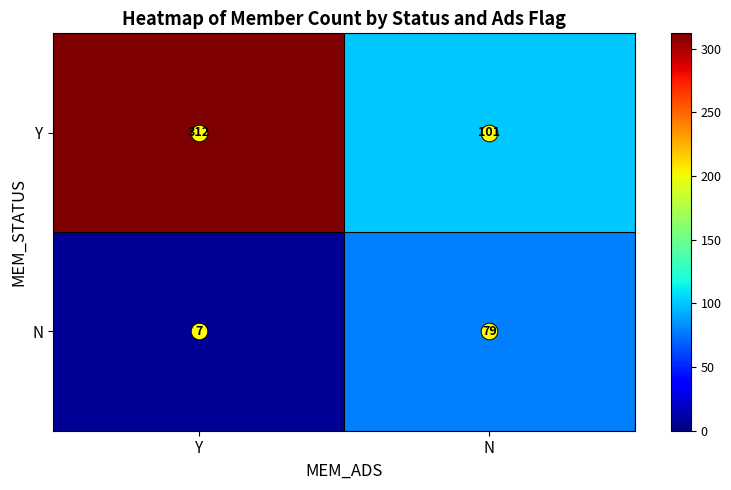

Between Y and N, which series saw the biggest shift?

Y